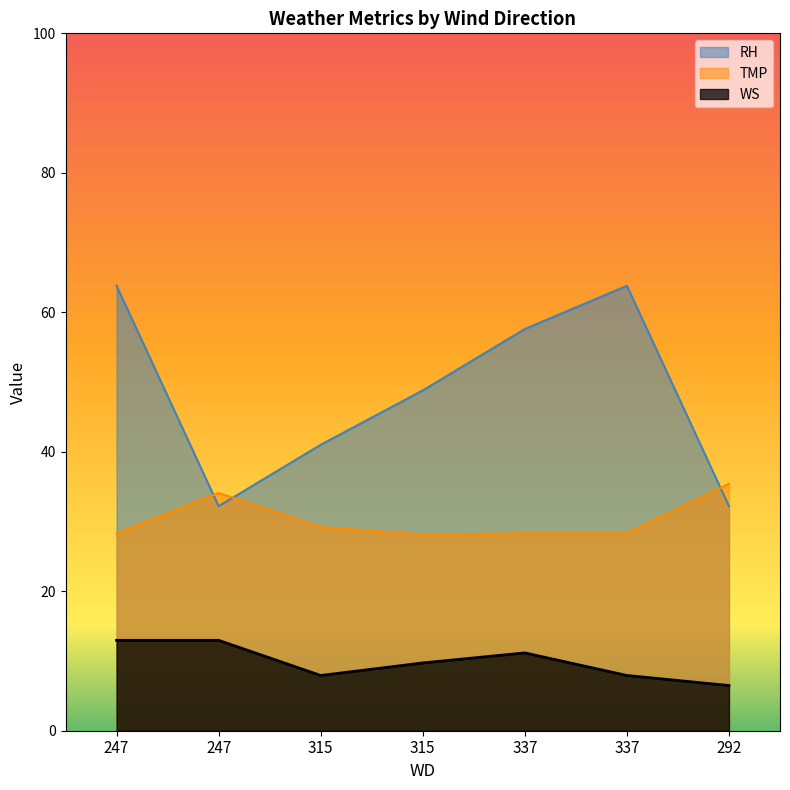

True or false: TMP and RH cross at least once.

True